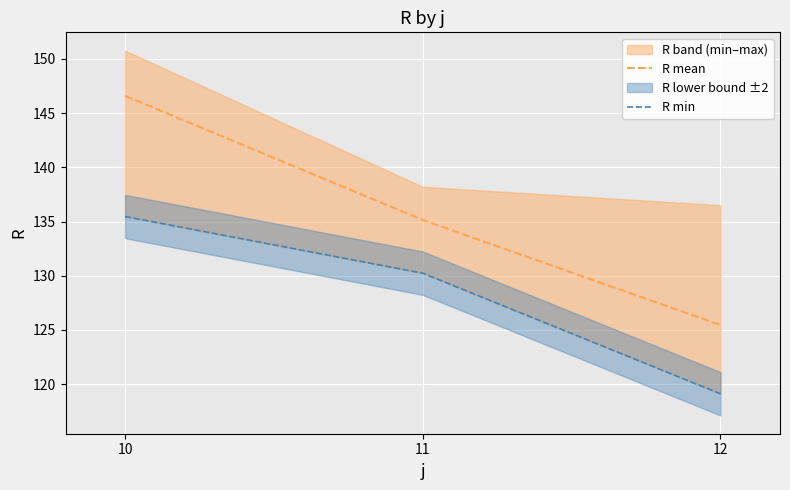

Does the chart display data point markers on the line(s)?

No